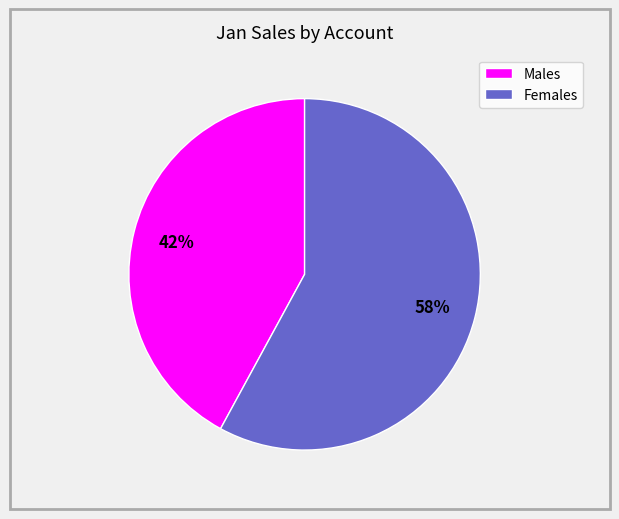

What is the largest slice in the pie chart?

Females